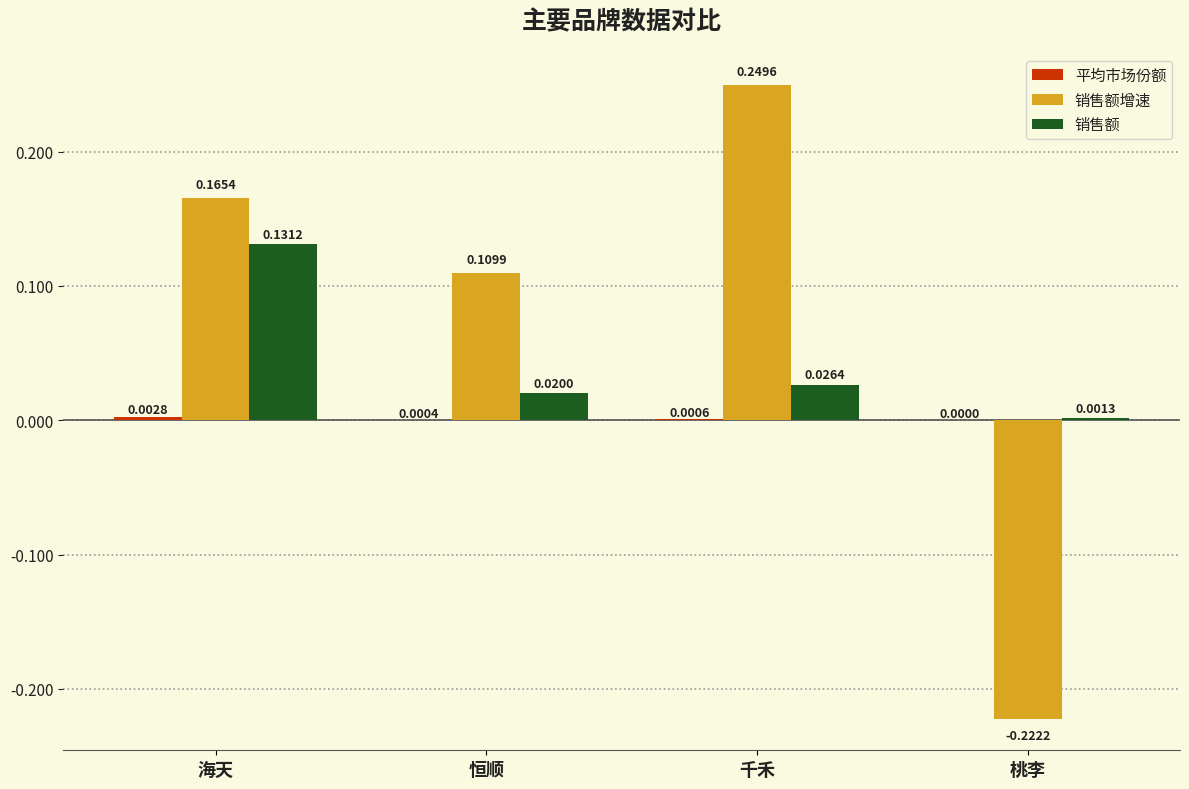

Where is 销售额 nearest to the value 0?

桃李